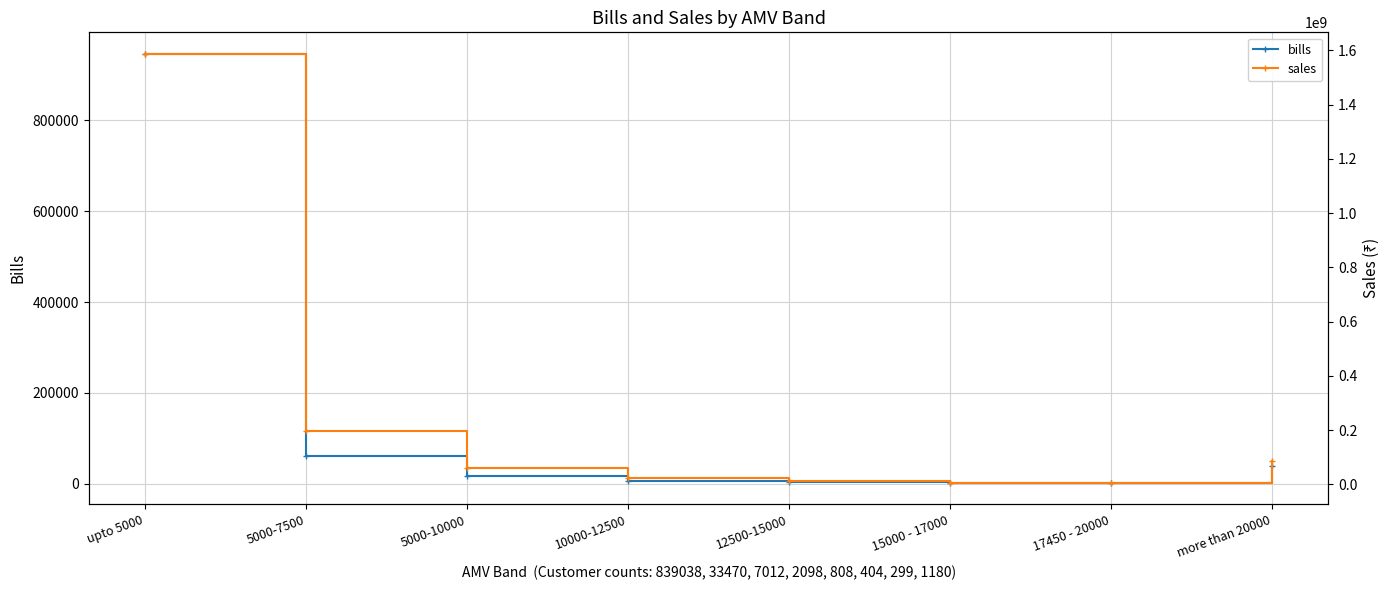

Reading right to left, extract all data points from this chart.

bills: more than 20000=39789.0	17450 - 20000=2119.0	15000 - 17000=2338.0	12500-15000=3688.0	10000-12500=7295.0	5000-10000=18300.0	5000-7500=61961.0	upto 5000=946304.0
sales: more than 20000=85903005.3	17450 - 20000=5548576.2	15000 - 17000=6518860.6	12500-15000=10961404.6	10000-12500=23163596.8	5000-10000=59476324.7	5000-7500=196672003.2	upto 5000=1587262251.5